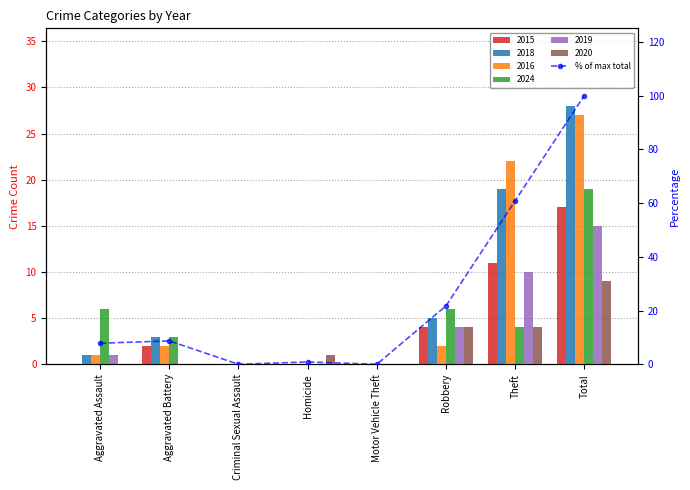

Reading left to right, what are all the values shown in this chart?

7.8	8.7	0.0	0.9	0.0	21.7	60.9	100.0